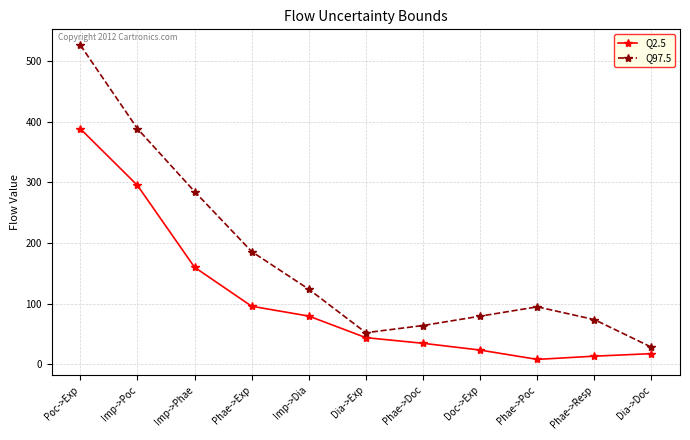

Reading left to right, transcribe all the data shown in this chart.

Q2.5: Poc->Exp=388.3	Imp->Poc=294.9	Imp->Phae=159.8	Phae->Exp=95.5	Imp->Dia=79.3	Dia->Exp=43.7	Phae->Doc=34.4	Doc->Exp=23.2	Phae->Poc=7.8	Phae->Resp=13.2	Dia->Doc=17.3
Q97.5: Poc->Exp=526.3	Imp->Poc=388.4	Imp->Phae=284.7	Phae->Exp=185.7	Imp->Dia=123.6	Dia->Exp=51.9	Phae->Doc=63.7	Doc->Exp=79.1	Phae->Poc=94.5	Phae->Resp=73.5	Dia->Doc=28.0